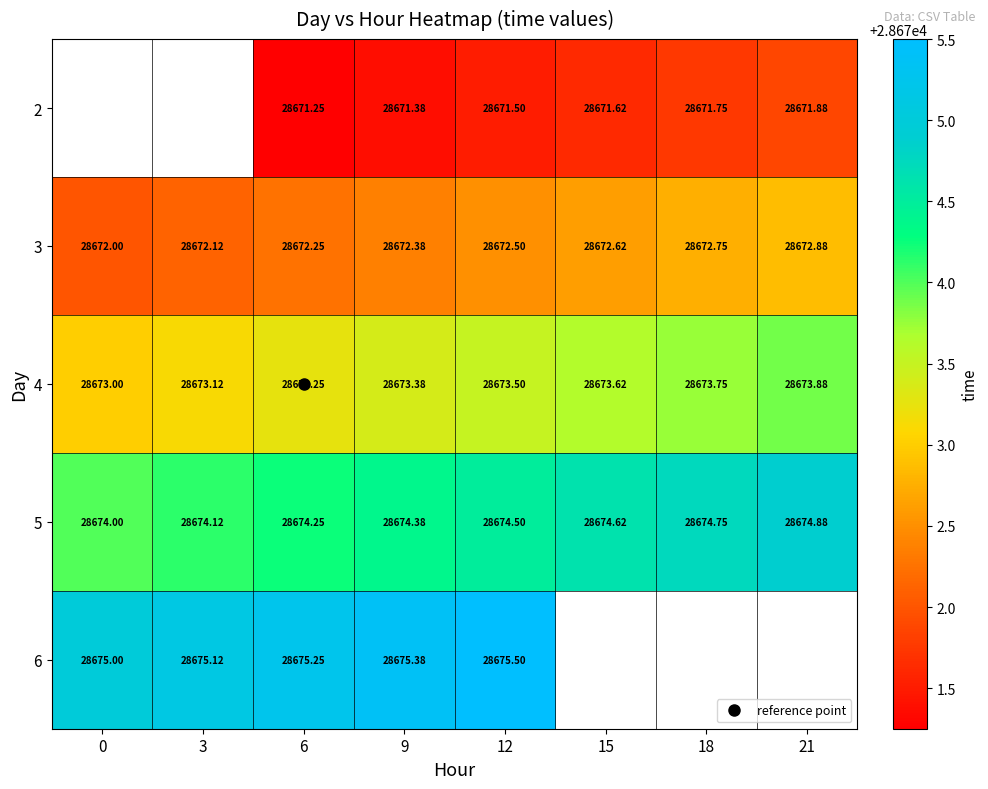

What is the difference between the 3 values at 12 and 9?

0.1